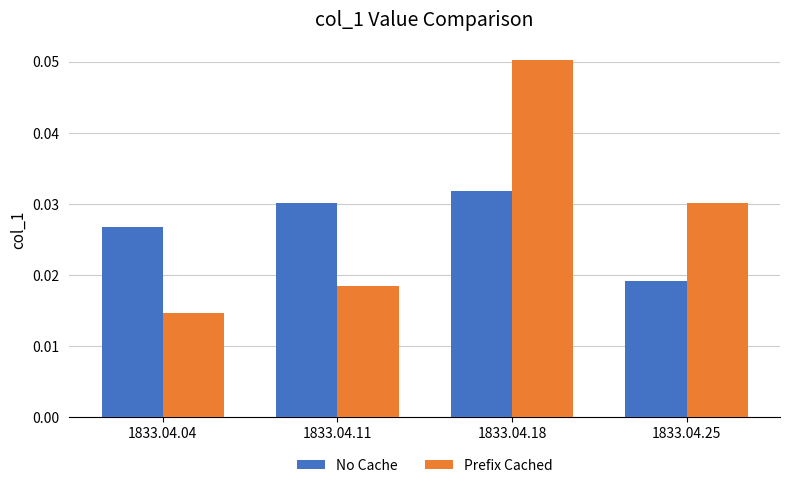

At how many categories does at least one series exceed 0?

4